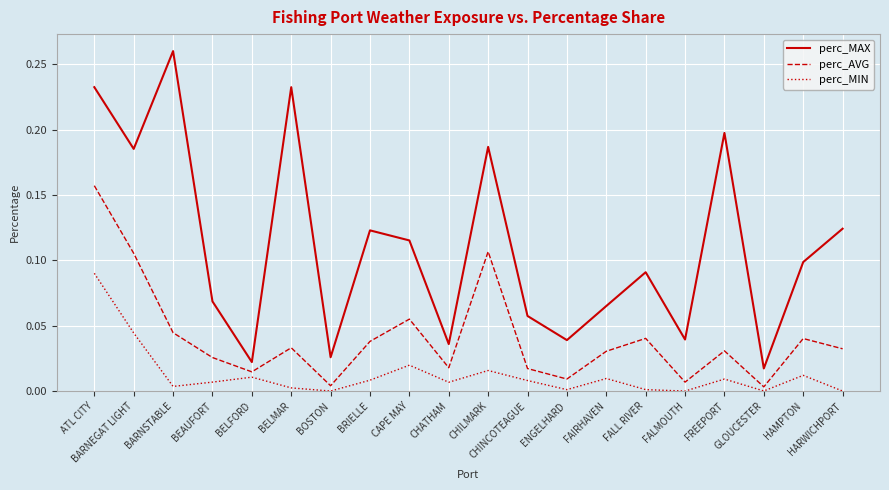

True or false: perc_MIN has more than 1 interior local peaks.

True